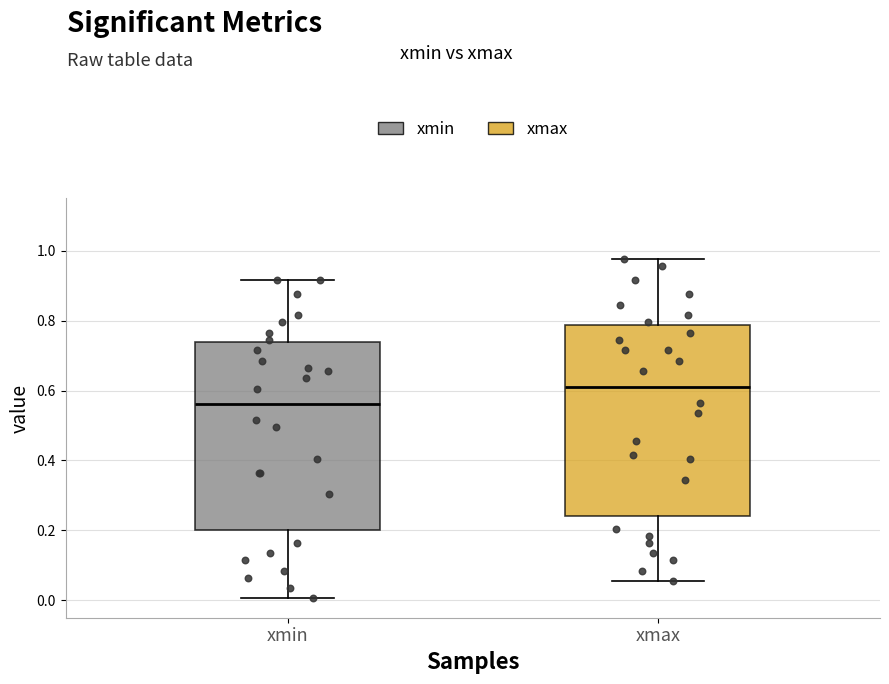

Where is the lower edge of the box for xmin on the y-axis? The values are not printed on the chart, so give them approximately, as read against the axis.

0.20